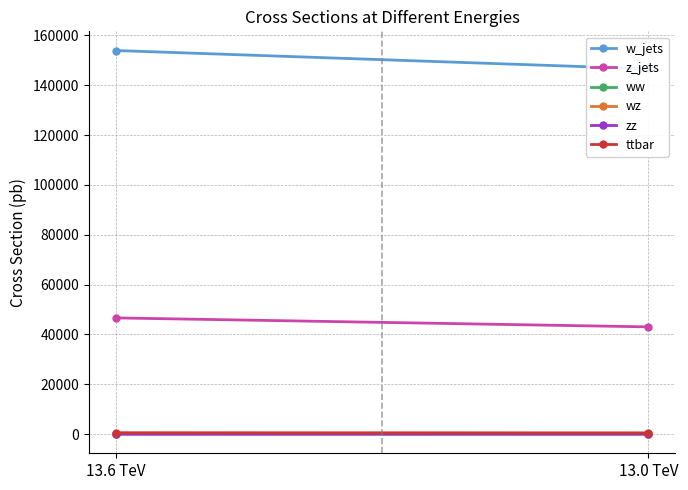

Reading left to right, extract all data points from this chart.

w_jets: 13.6 TeV=153905.7	13.0 TeV=146548.3
z_jets: 13.6 TeV=46630.7	13.0 TeV=43029.3
ww: 13.6 TeV=69.3	13.0 TeV=65.5
wz: 13.6 TeV=26.3	13.0 TeV=24.7
zz: 13.6 TeV=10.2	13.0 TeV=9.6
ttbar: 13.6 TeV=559.9	13.0 TeV=504.7